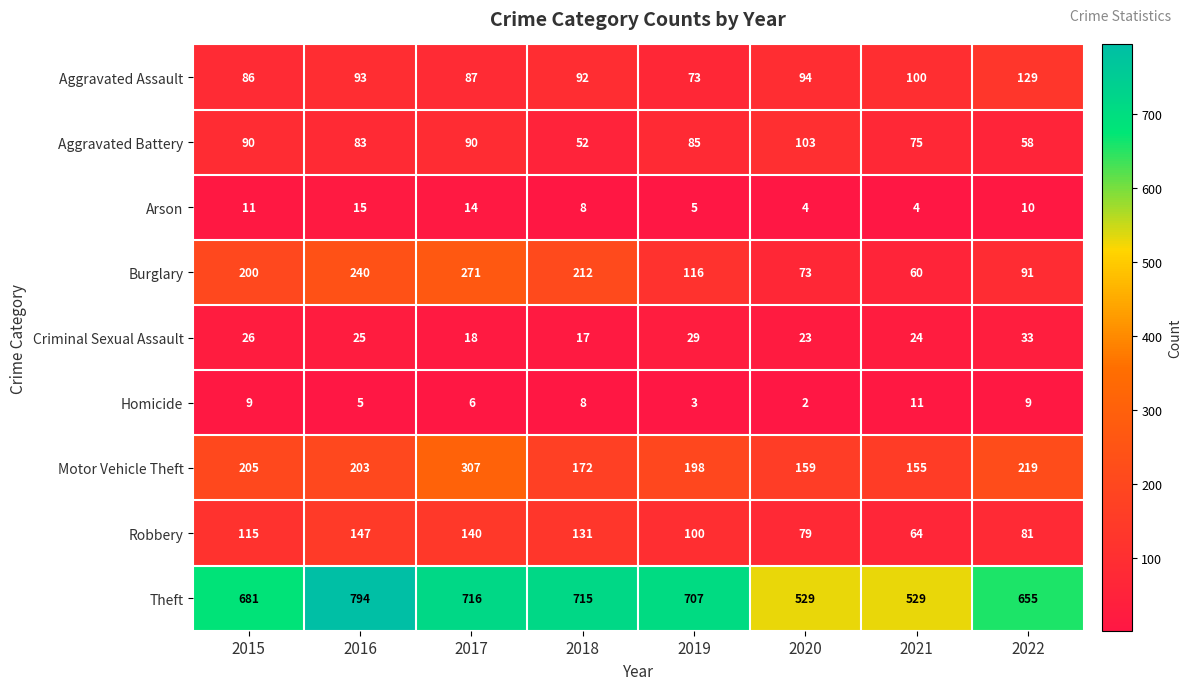

Rank the categories by Robbery value from highest to lowest.

2016, 2017, 2018, 2015, 2019, 2022, 2020, 2021